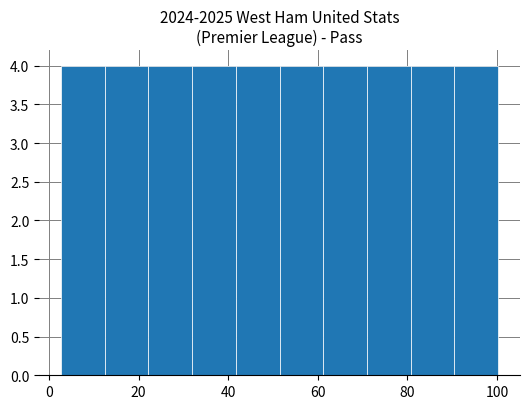

Reading left to right, transcribe this chart: for each bar, give the range it covers on the x-axis and its height. Neither the bar edges nor the heights are printed on the chart, so give them approximately, as read against the axes.

2 to 12: 4
12 to 22: 4
22 to 32: 4
32 to 42: 4
42 to 52: 4
52 to 62: 4
62 to 70: 4
70 to 80: 4
80 to 90: 4
90 to 100: 4